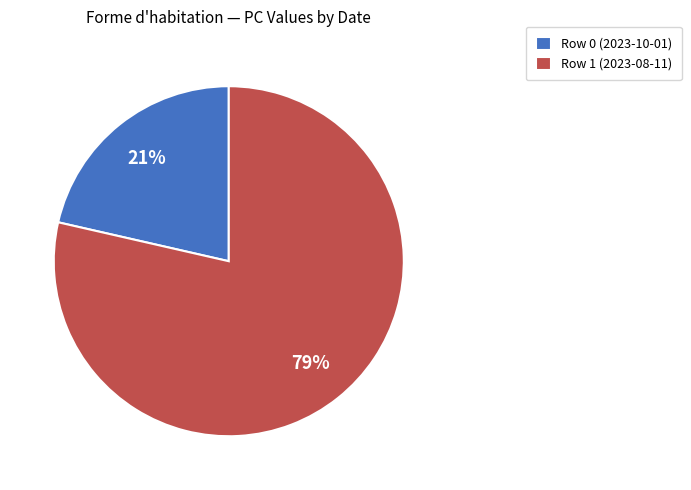

Does Row 0 (2023-10-01) represent more than half of the total?

No